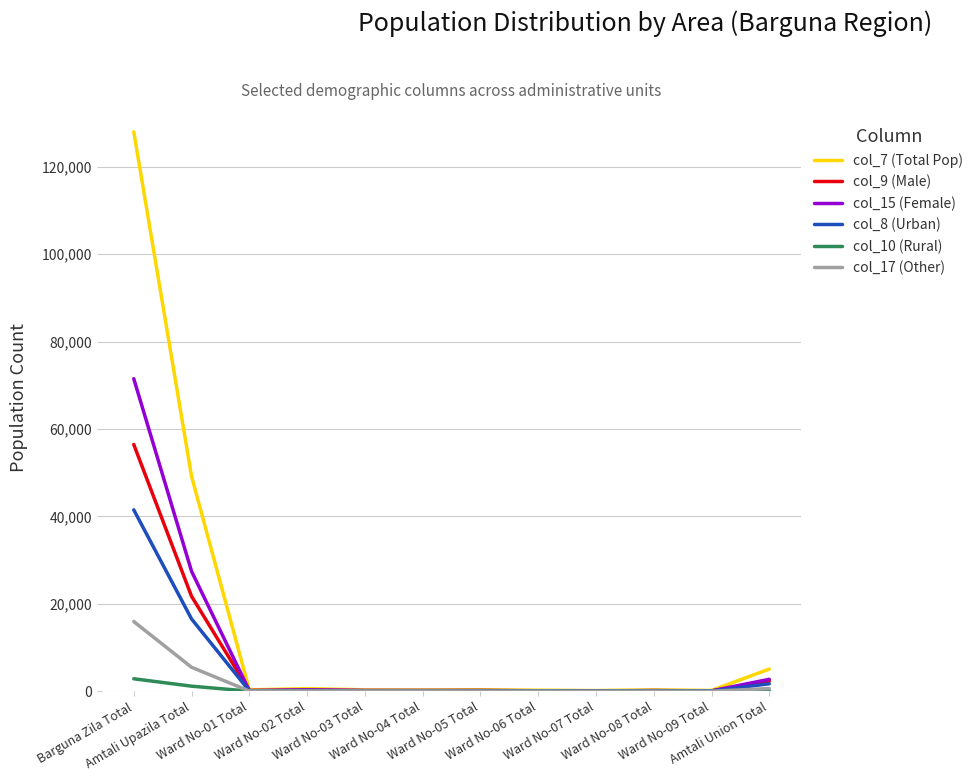

Which series has the widest spread of values?

col_7 (Total Pop)